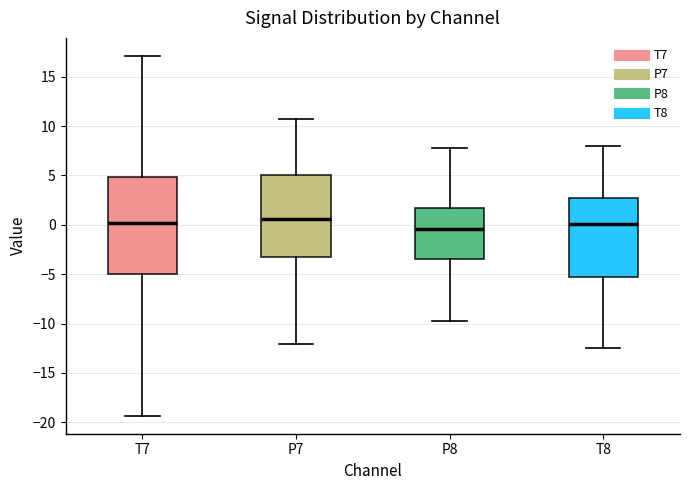

Reading left to right, read every box against the y-axis: the position of its median line, the range the box covers, and the ends of its whiskers. The values are not printed on the chart, so give them approximately, as read against the axis.

T7: median 0.0, box -5.0 to 5.0, whiskers -19.5 to 17.0
P7: median 0.5, box -3.5 to 5.0, whiskers -12.0 to 10.5
P8: median -0.5, box -3.5 to 1.5, whiskers -10.0 to 7.5
T8: median 0.0, box -5.5 to 2.5, whiskers -12.5 to 8.0